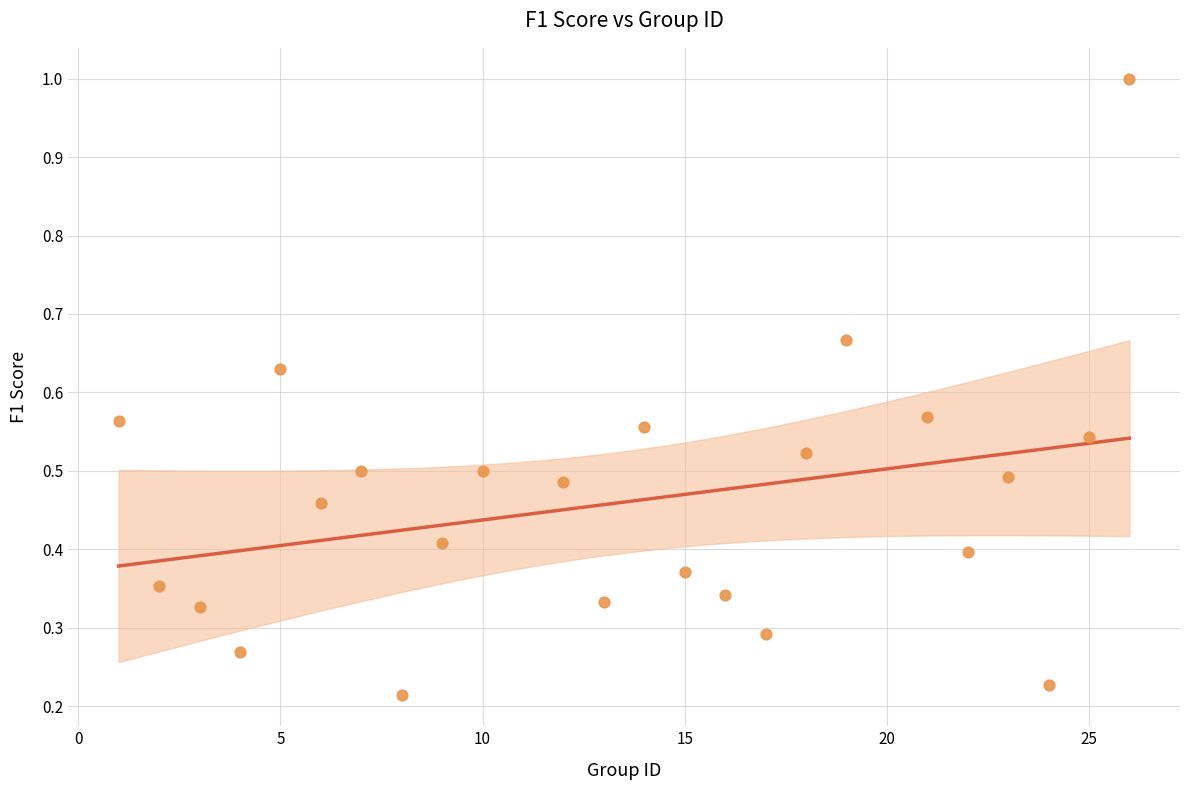

What is the range of X values (max minus min)?

25.0